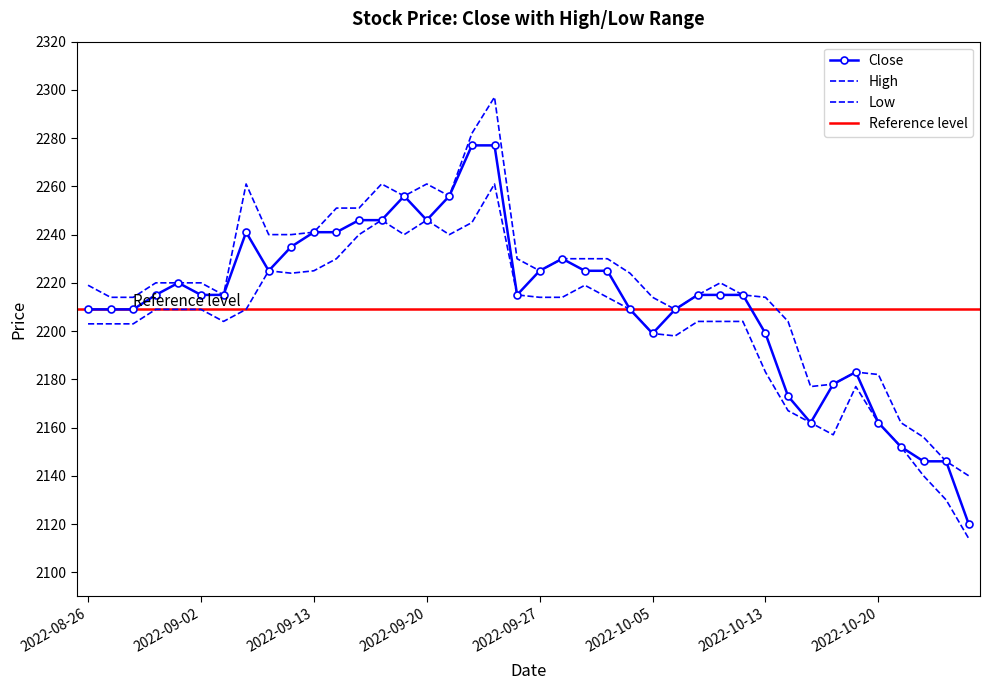

What is the difference between the highest and lowest values at 2022-10-17?

15